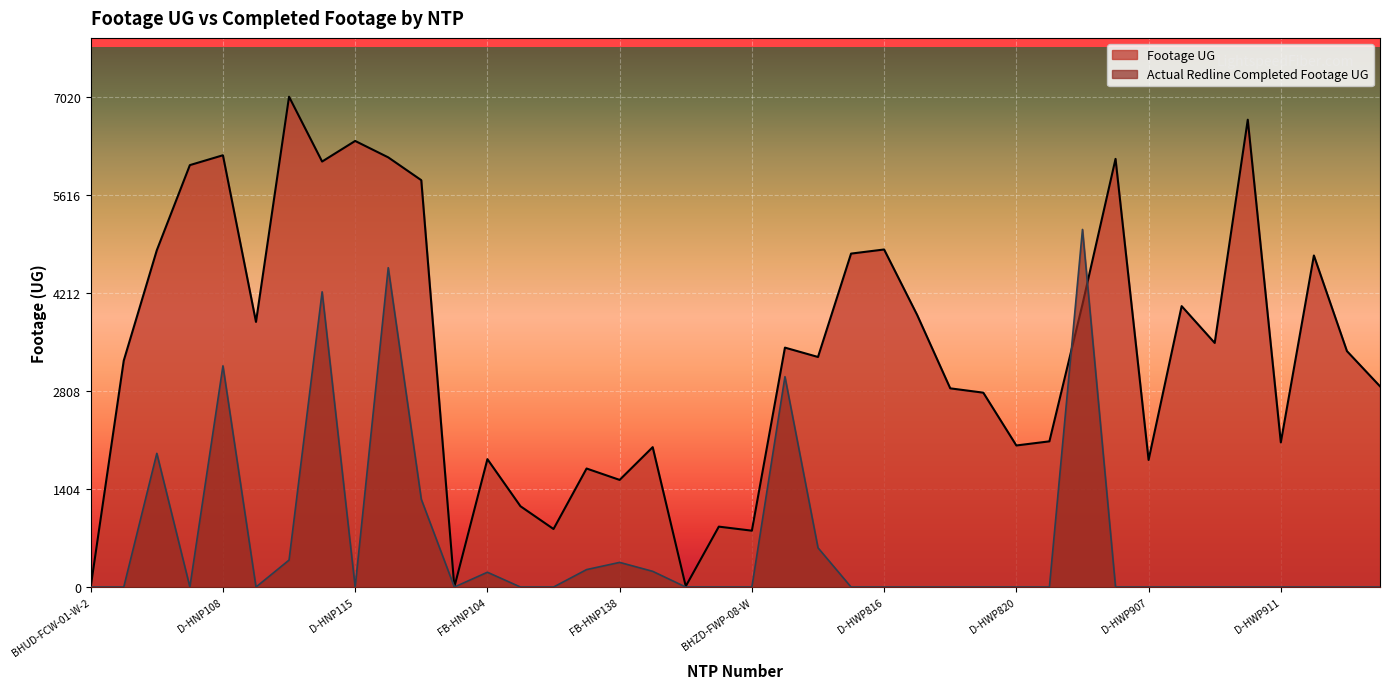

At D-HNP108, list the series in order from largest to smallest.

Footage UG, Actual Redline Completed Footage UG